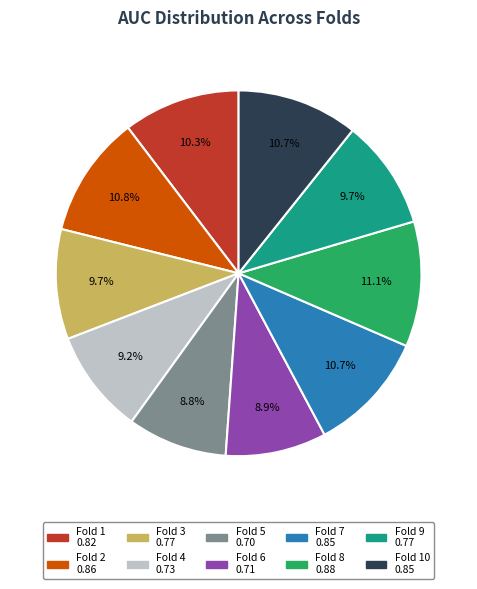

Count the number of slices in the pie.

10